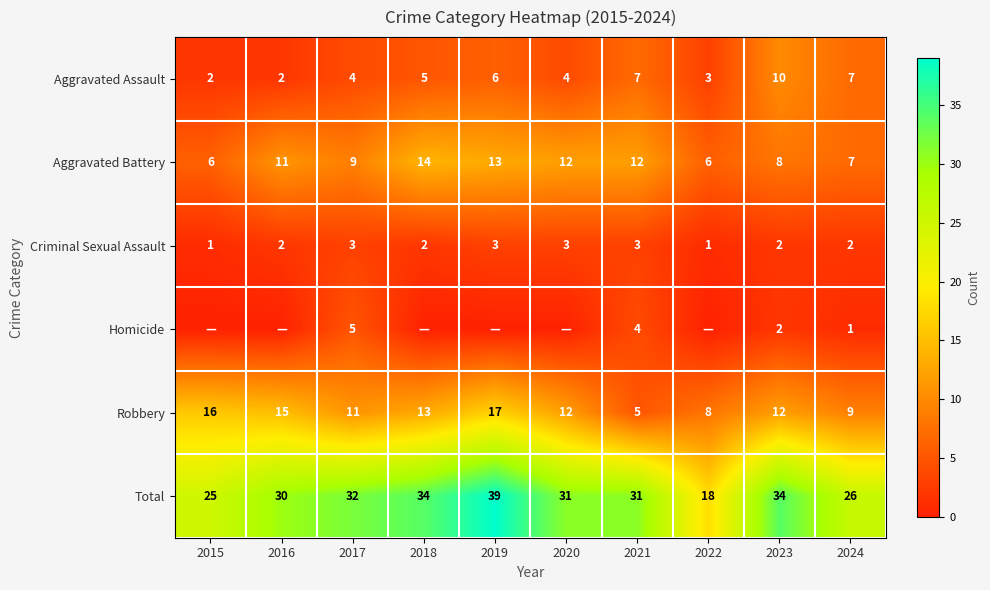

What value does the Aggravated Assault series have at 2022?

3